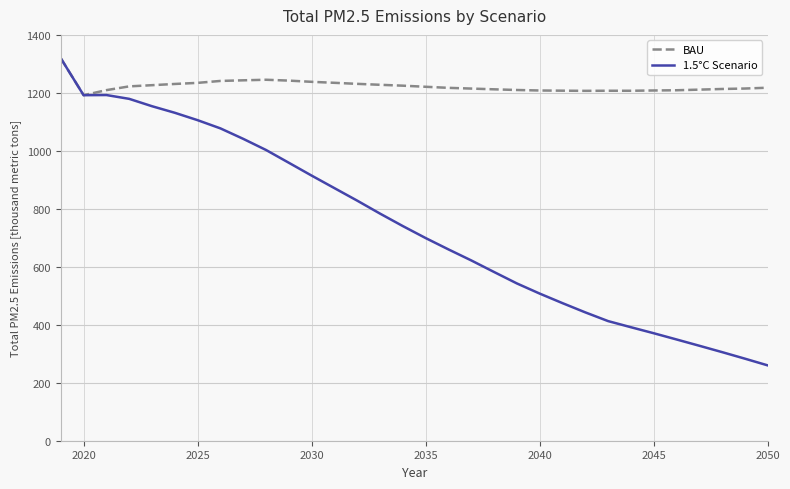

Which series has the largest total across all categories?

BAU